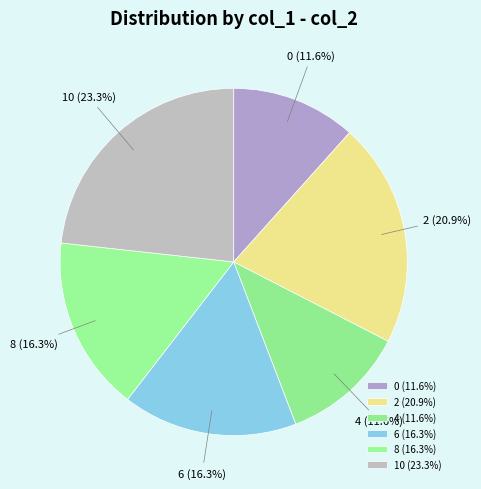

Approximately how many times larger is the value at 2 compared to 6?

1.3